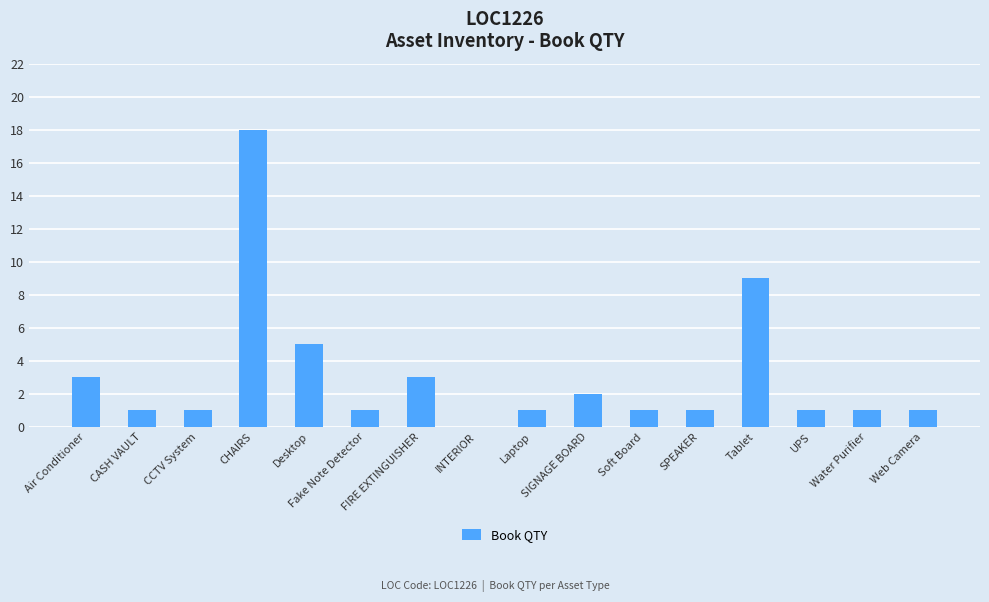

The chart shows a value of 1 at Web Camera. True or false?

True